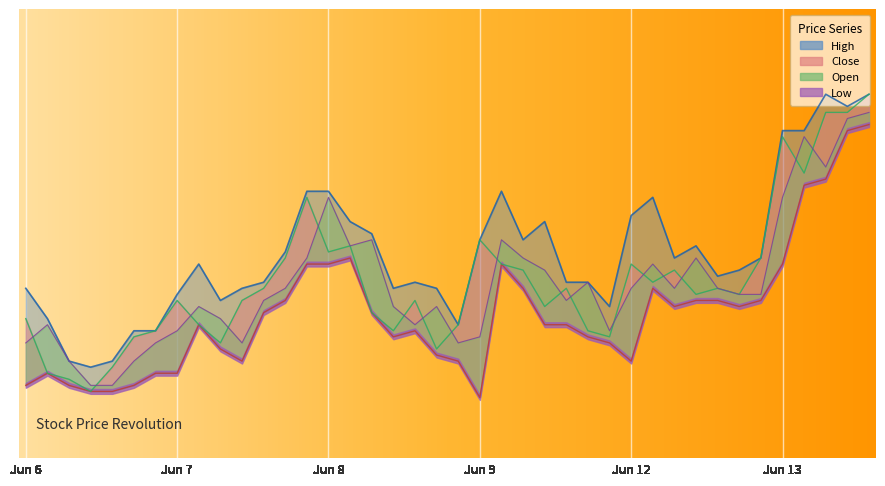

In Open, how many points are lower than both neighbors (excluding endpoints)?

8